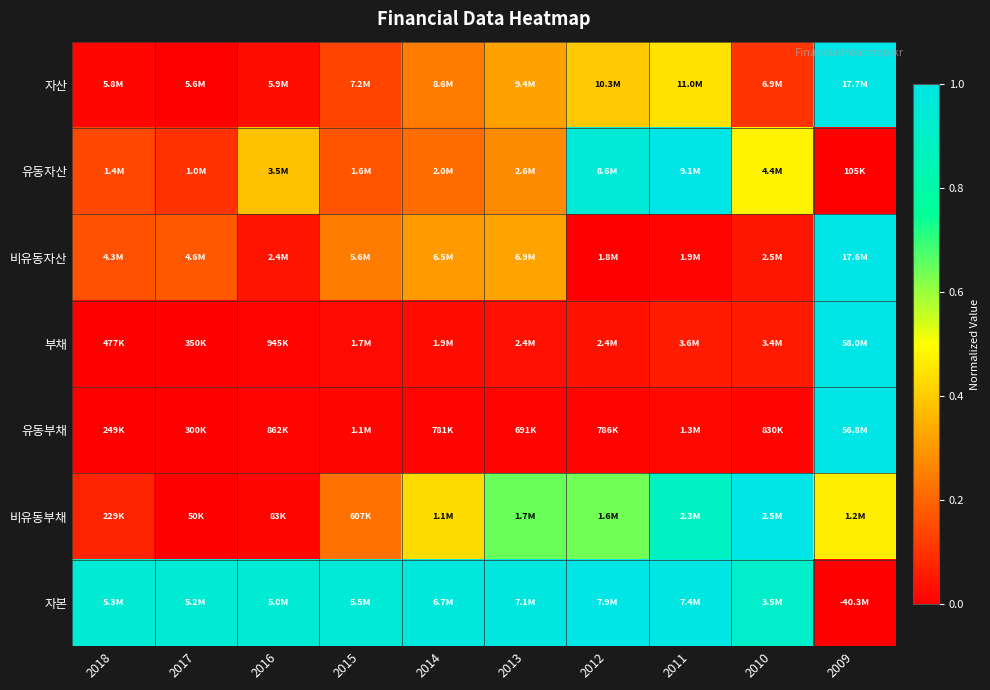

At which category is the sum across all series the highest?

2009